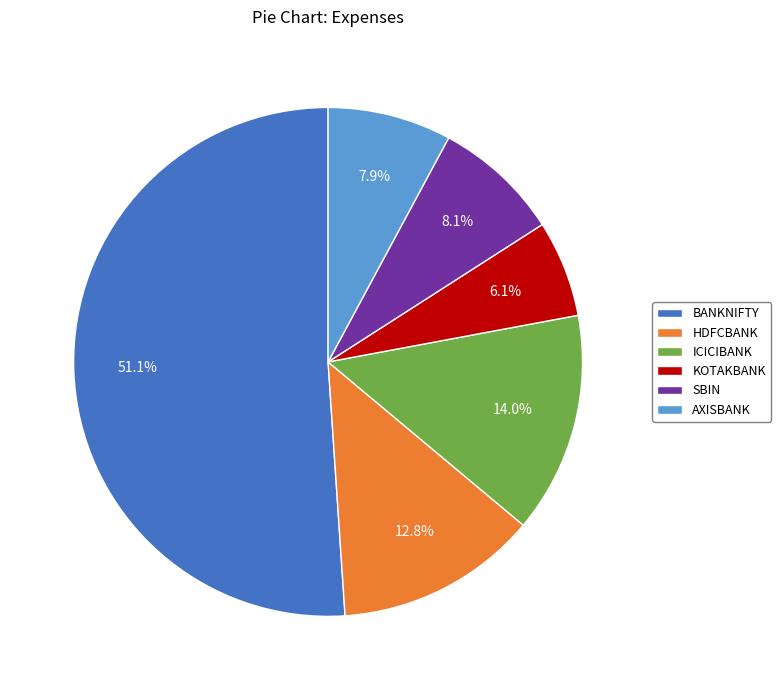

The HDFCBANK slice represents 13% of the pie. True or false?

True